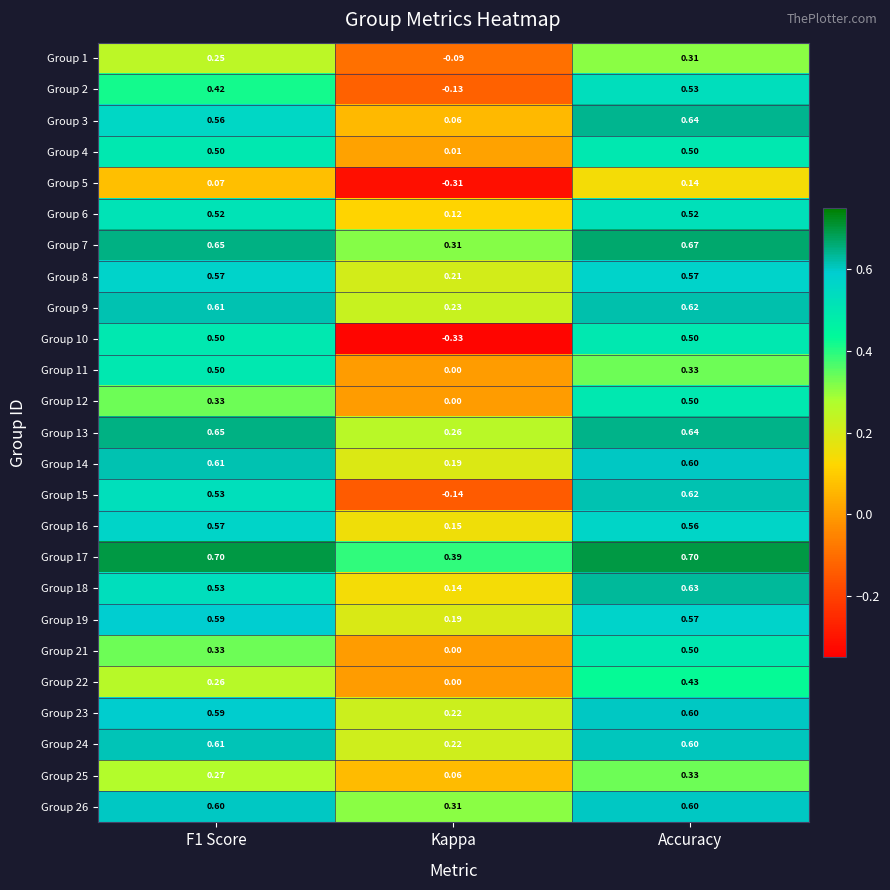

At which label is Group 7 closest to 0?

Kappa